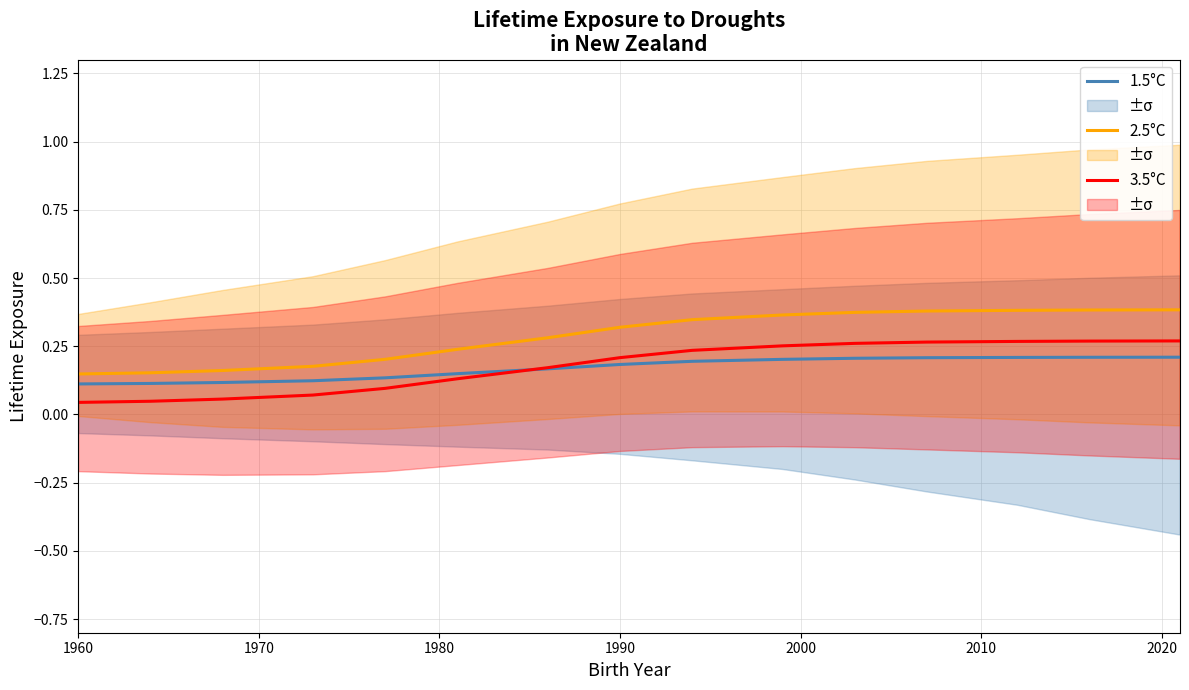

What is the minimum value for 1.5°C?

0.1